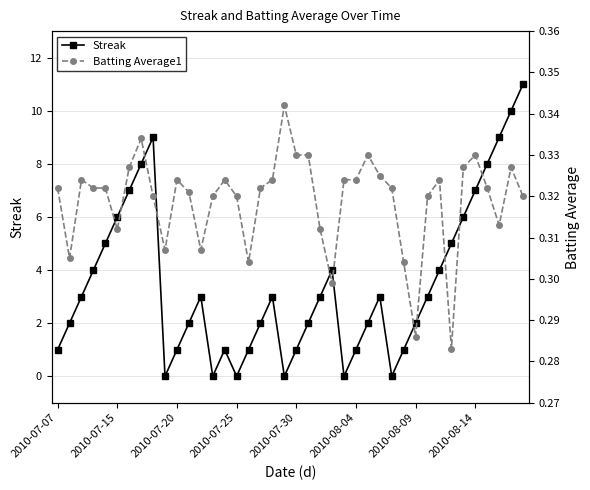

The value of Streak at 2010-07-15 is 0.8. True or false?

False